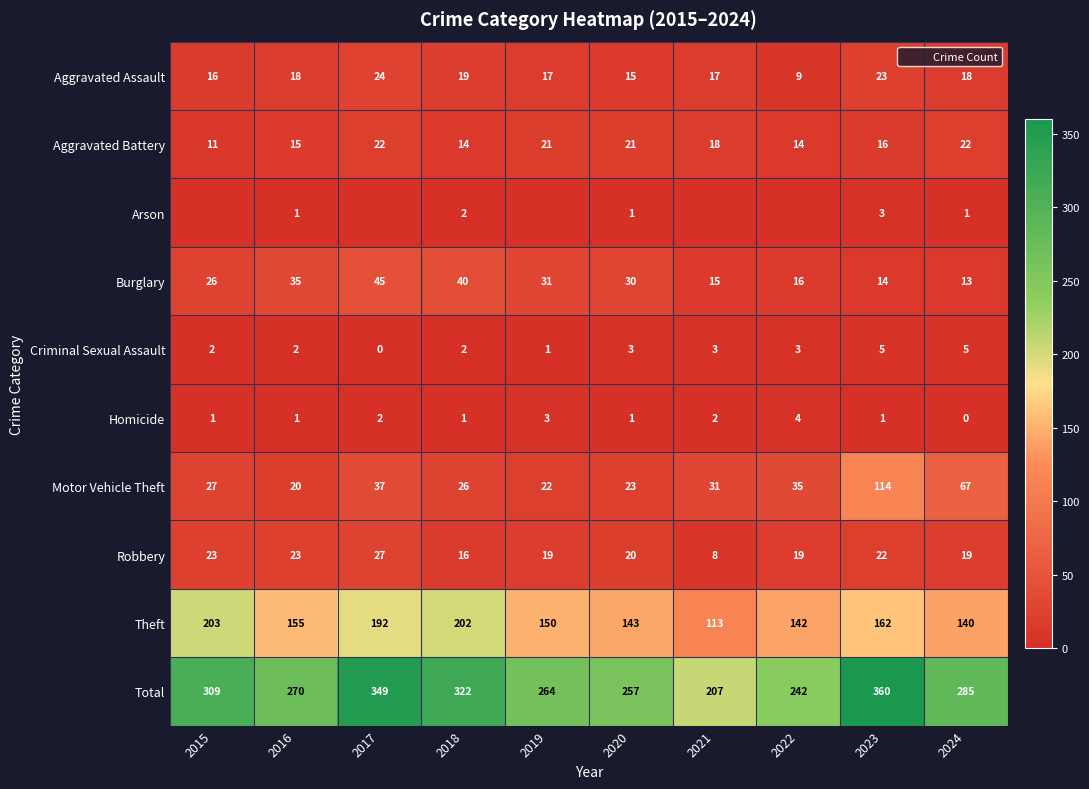

How many series are shown in this chart?

10